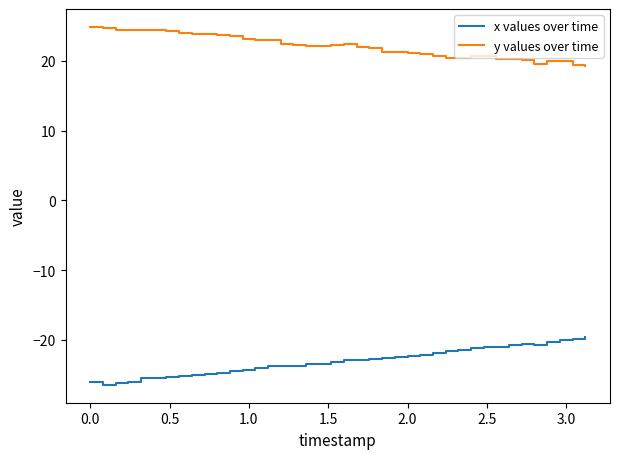

How many distinct data groups are displayed?

2